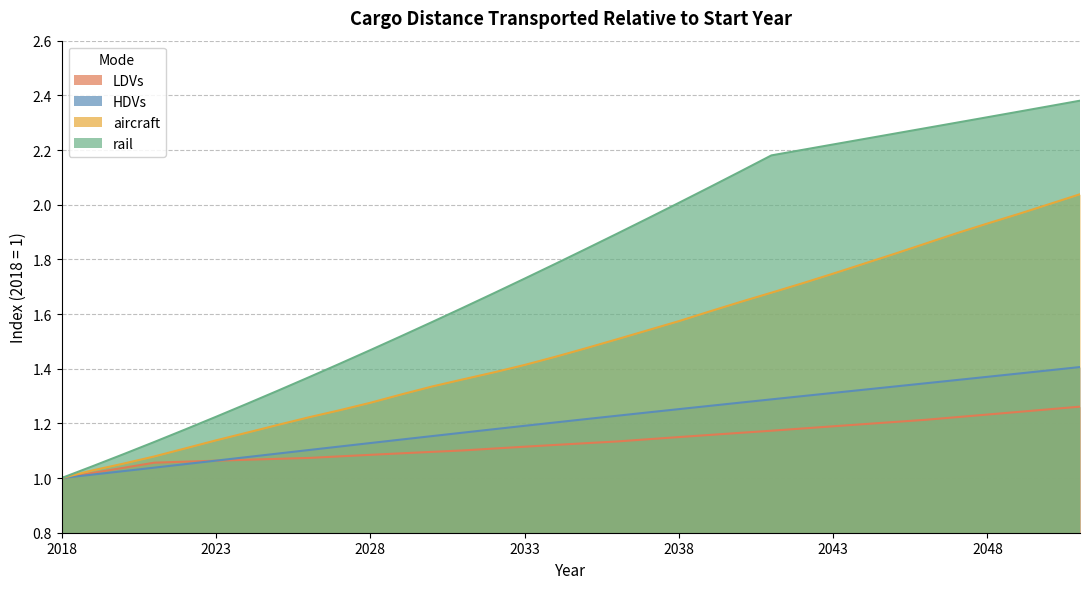

Where is HDVs nearest to the value 1?

2018